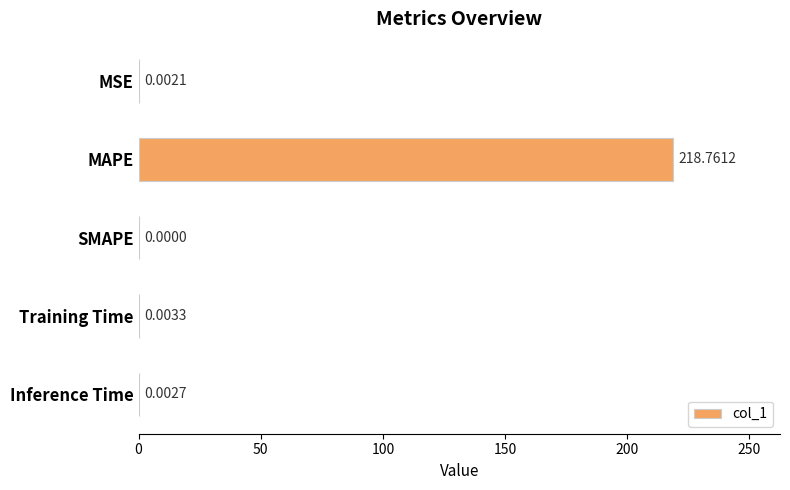

Which category has the highest value across all series?

MAPE